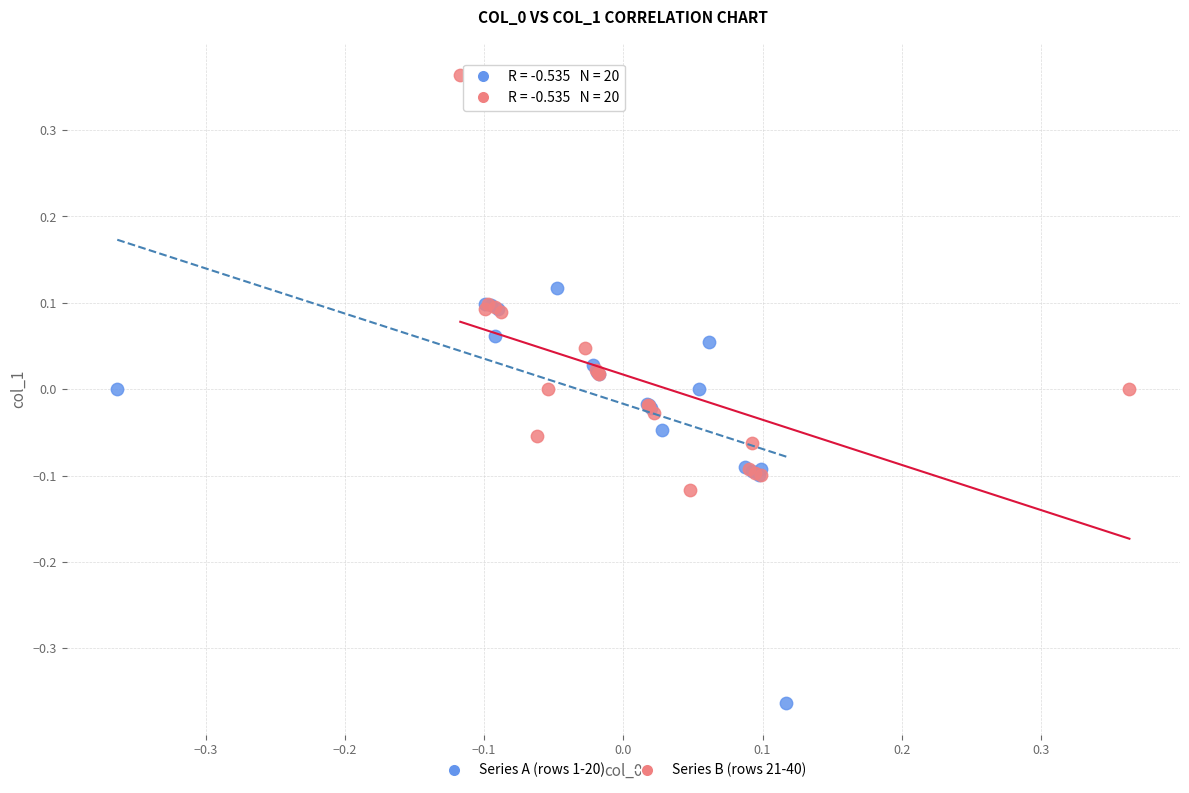

Which series contains the highest Y value?

Series B (rows 21-40)